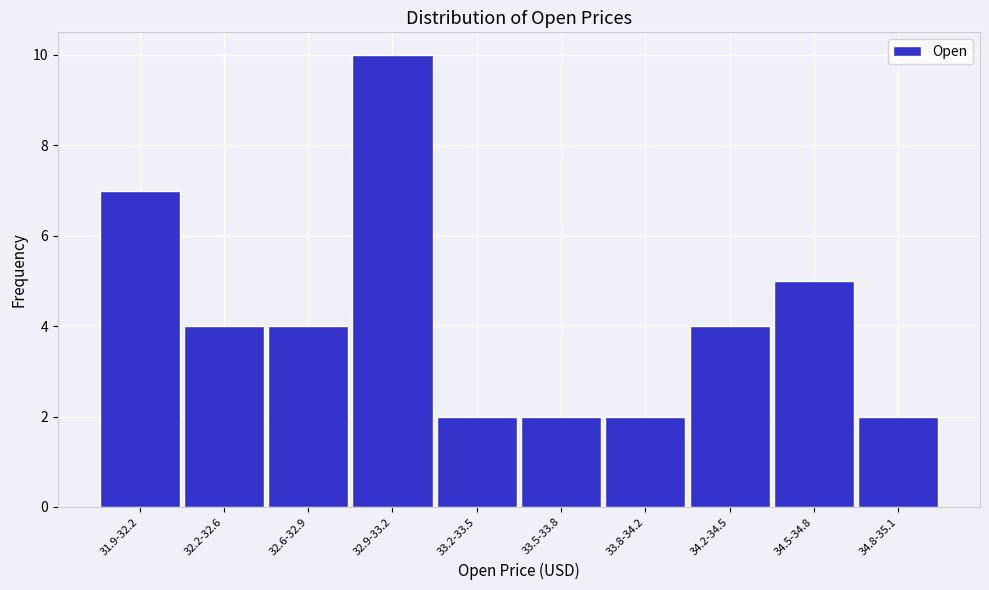

Reading left to right, extract all data points from this chart.

31.9-32.2=7	32.2-32.6=4	32.6-32.9=4	32.9-33.2=10	33.2-33.5=2	33.5-33.8=2	33.8-34.2=2	34.2-34.5=4	34.5-34.8=5	34.8-35.1=2